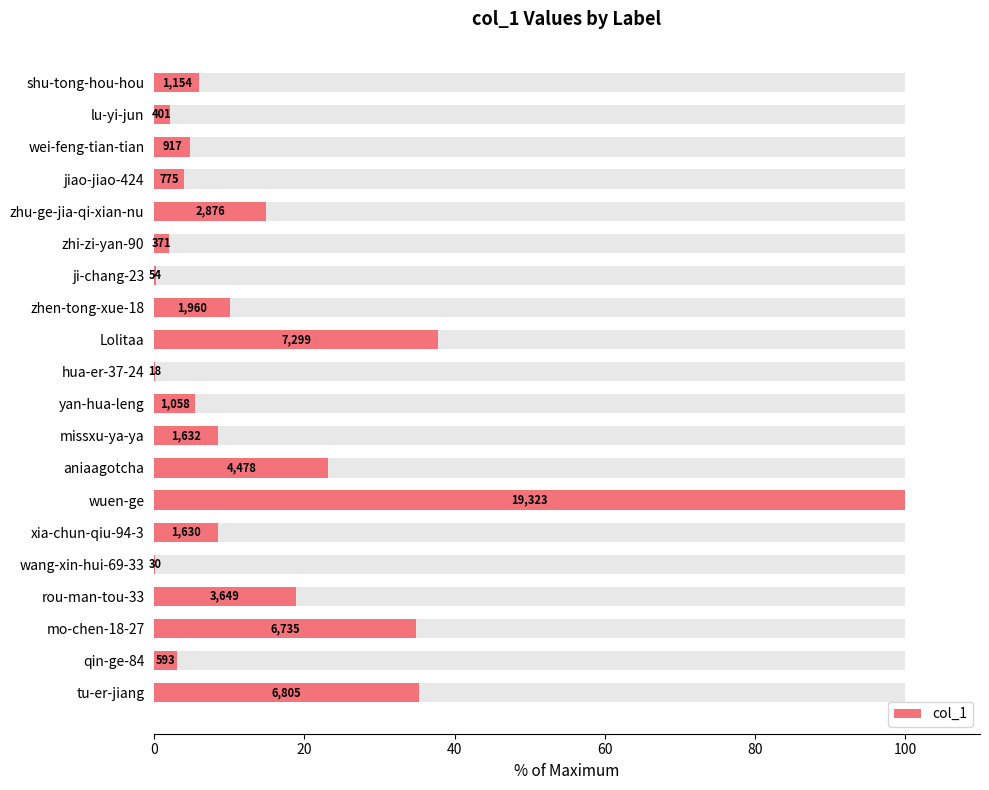

What is the difference between the maximum and minimum values?

99.9